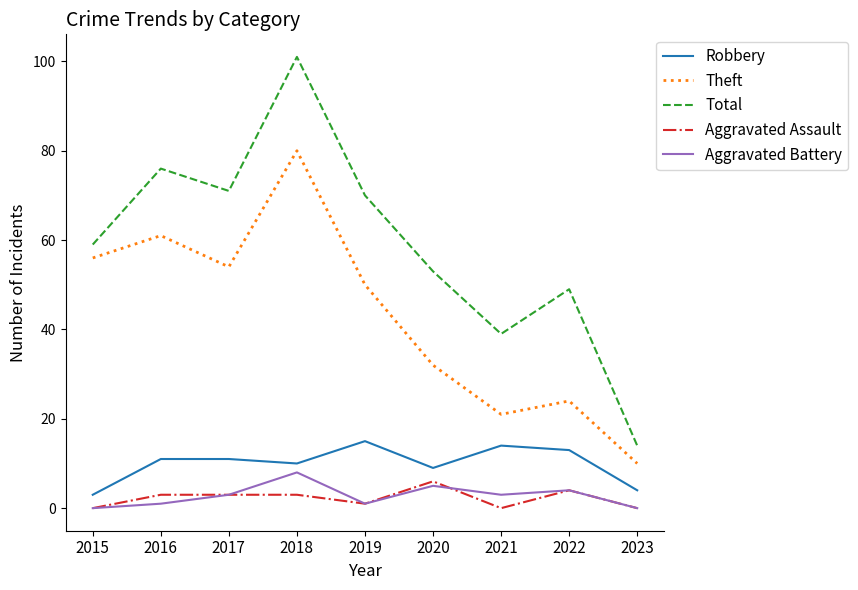

Reading left to right, list all the values displayed in this chart.

Robbery: 3	11	11	10	15	9	14	13	4
Theft: 56	61	54	80	50	32	21	24	10
Total: 59	76	71	101	70	53	39	49	14
Aggravated Assault: 0	3	3	3	1	6	0	4	0
Aggravated Battery: 0	1	3	8	1	5	3	4	0